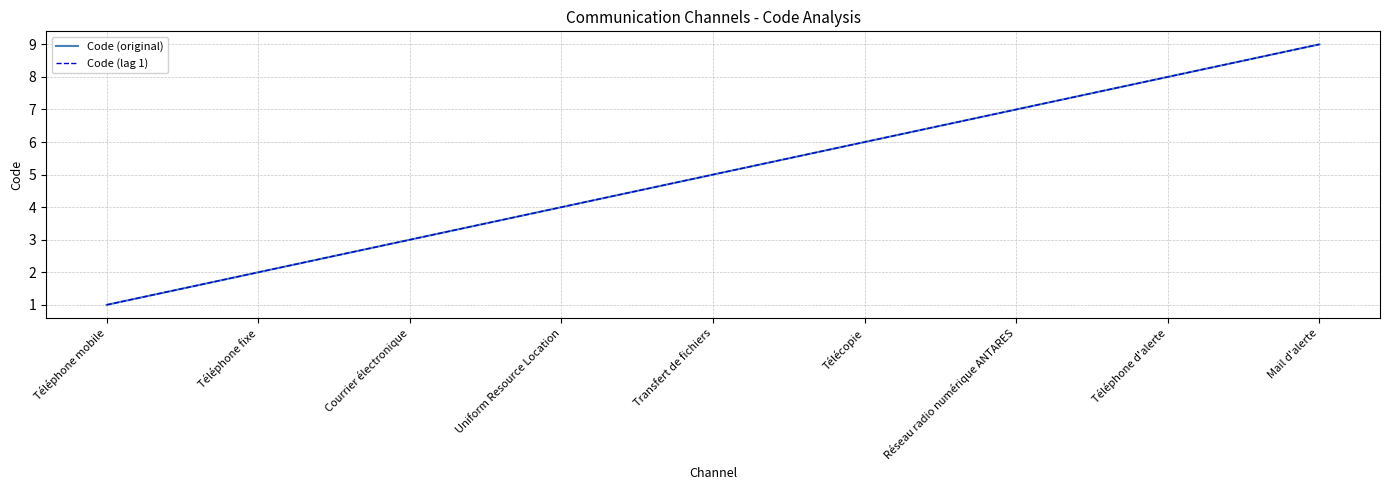

Reading right to left, extract all data points from this chart.

Code (original): Mail d'alerte=9	Téléphone d'alerte=8	Réseau radio numérique ANTARES=7	Télécopie=6	Transfert de fichiers=5	Uniform Resource Location=4	Courrier électronique=3	Téléphone fixe=2	Téléphone mobile=1
Code (lag 1): Mail d'alerte=9	Téléphone d'alerte=8	Réseau radio numérique ANTARES=7	Télécopie=6	Transfert de fichiers=5	Uniform Resource Location=4	Courrier électronique=3	Téléphone fixe=2	Téléphone mobile=1